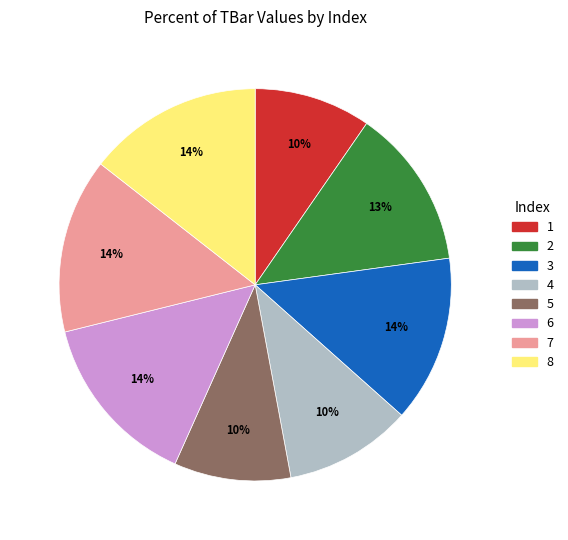

To the nearest percent, what is the average slice percentage?

12%